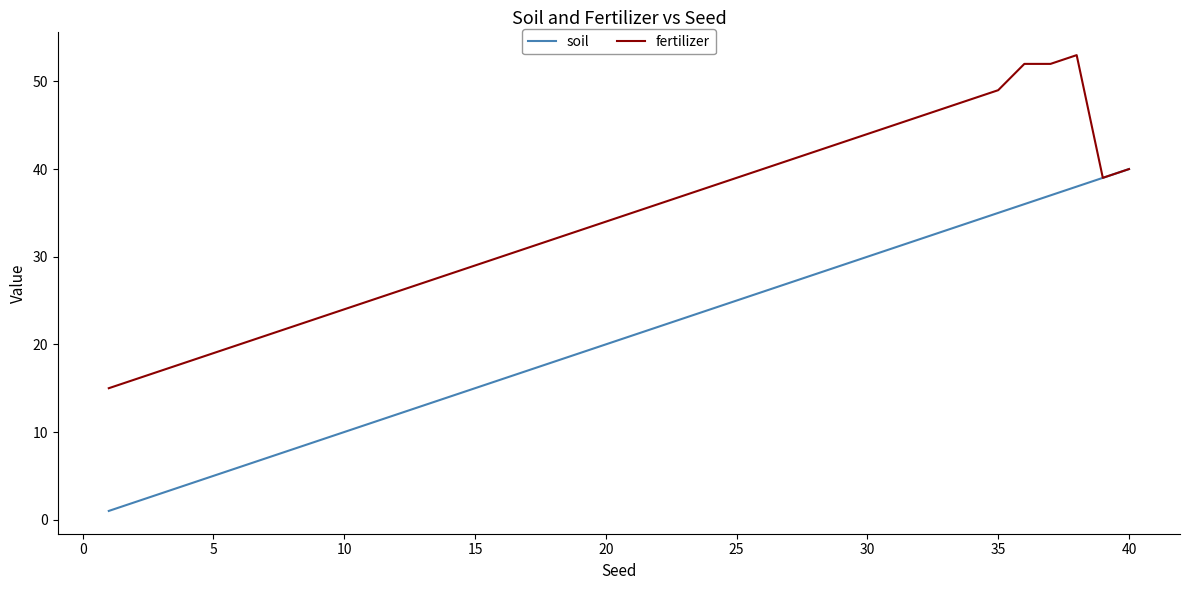

What is the maximum value for fertilizer?

53